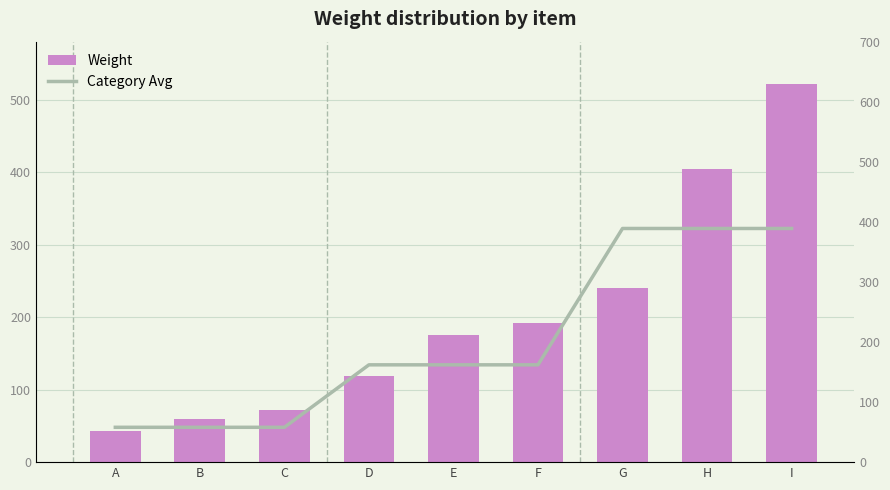

List the series in order of their peak value, highest first.

Weight, Category Avg